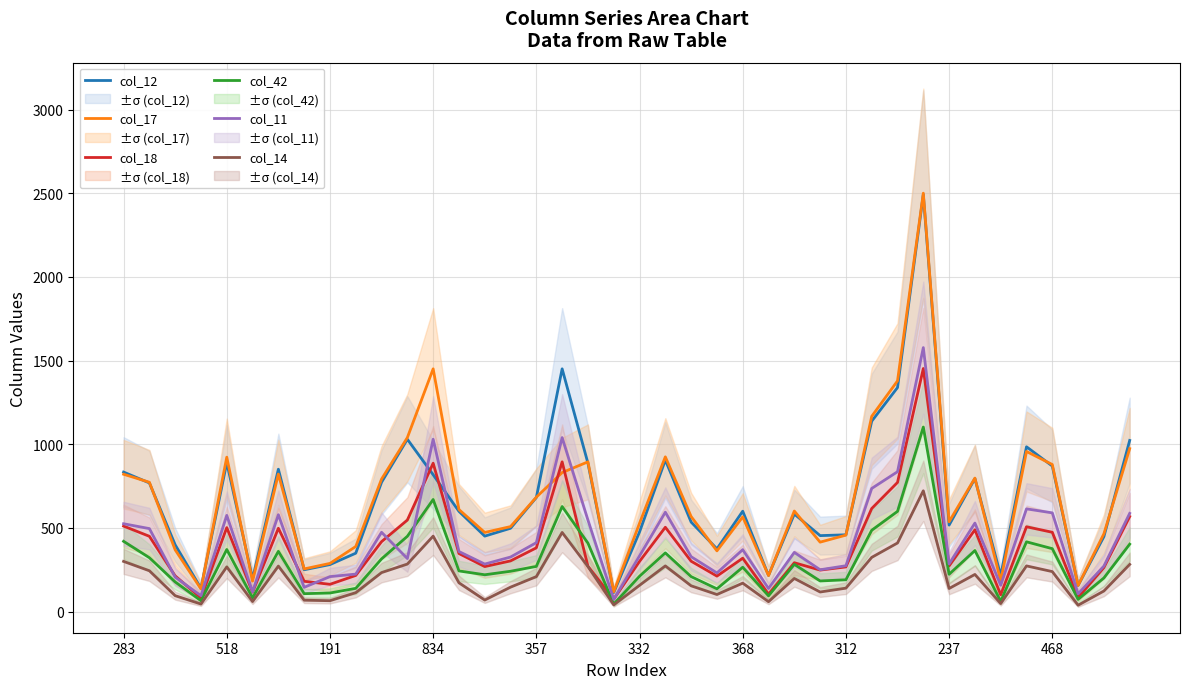

Is it true that col_12 equals 841 at 332?

False